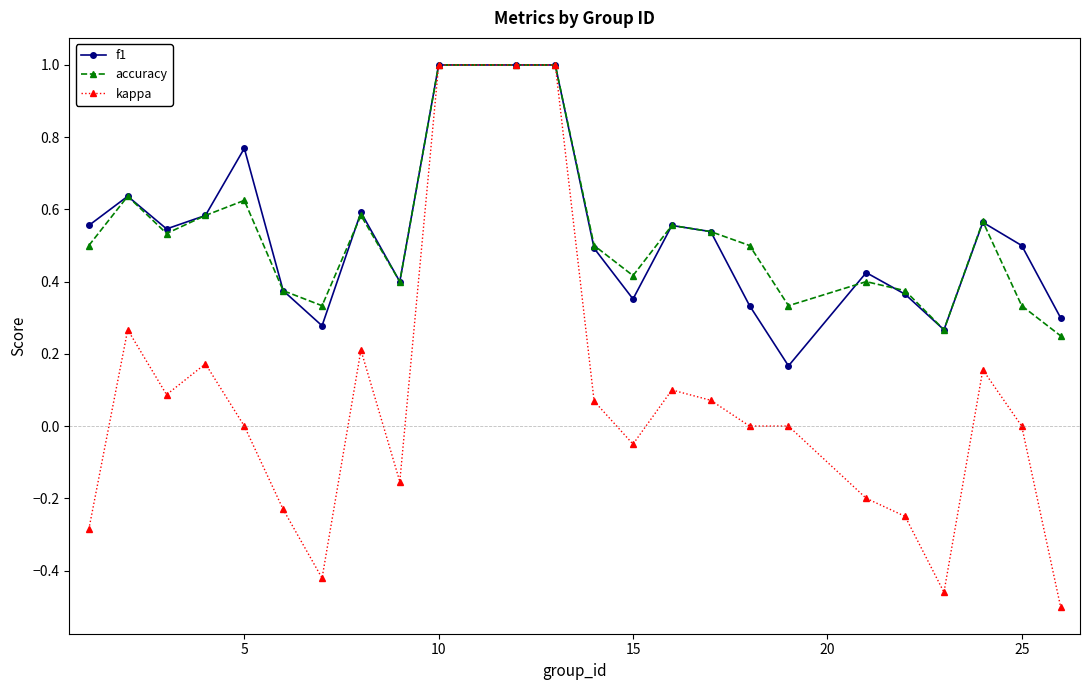

True or false: f1 has more than 1 points higher than both neighbors.

True